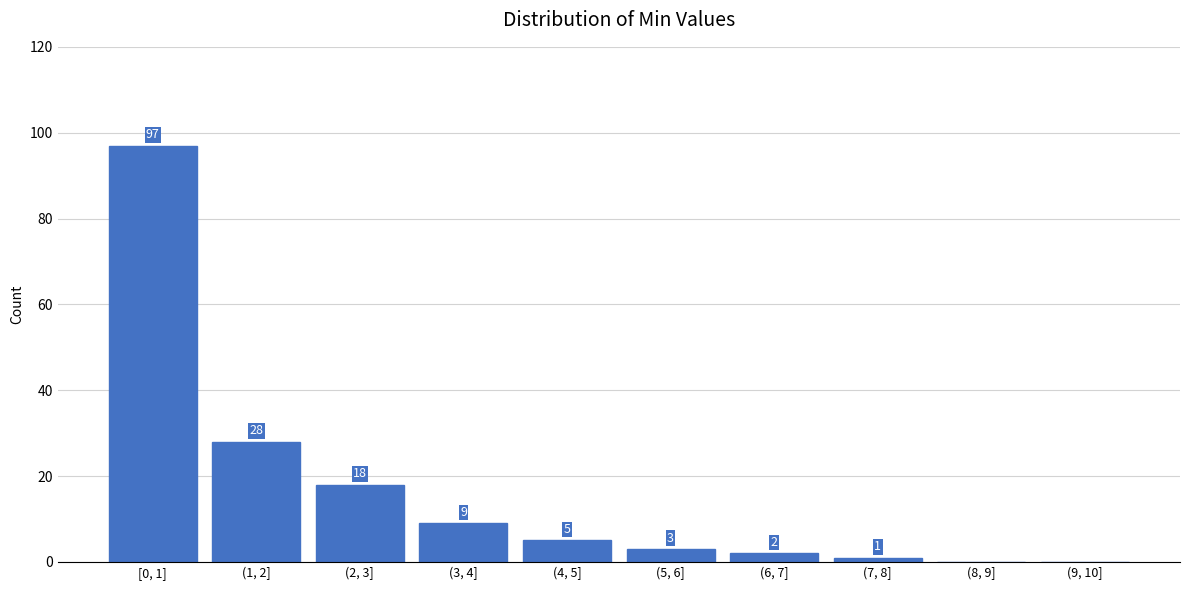

Reading left to right, what are all the values shown in this chart?

[0, 1]=97	(1, 2]=28	(2, 3]=18	(3, 4]=9	(4, 5]=5	(5, 6]=3	(6, 7]=2	(7, 8]=1	(8, 9]=0	(9, 10]=0